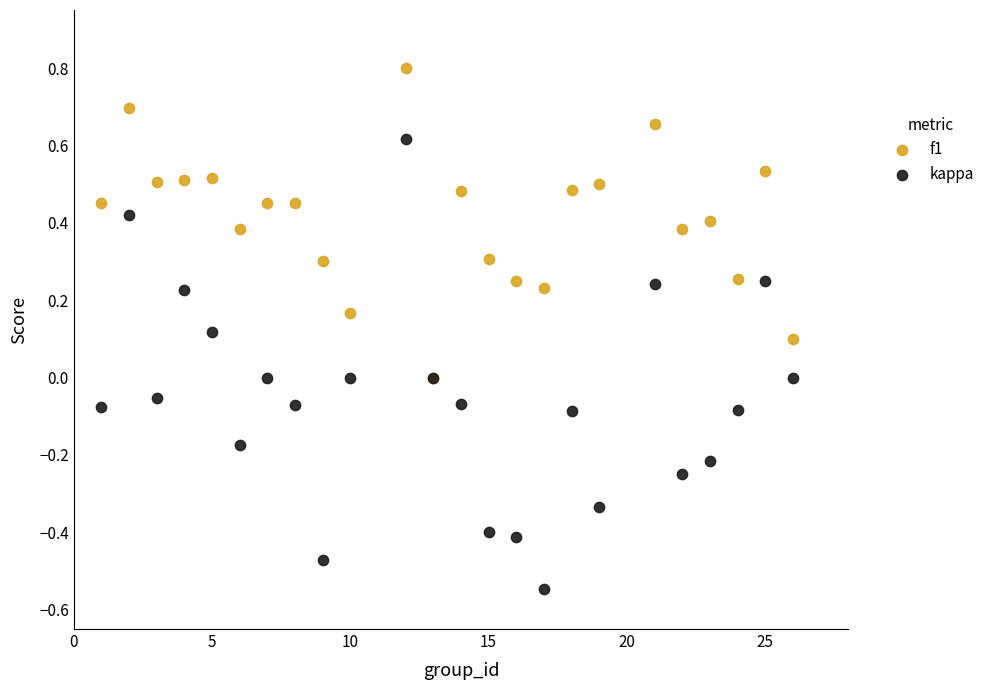

What are all the series names shown in the legend?

f1, kappa